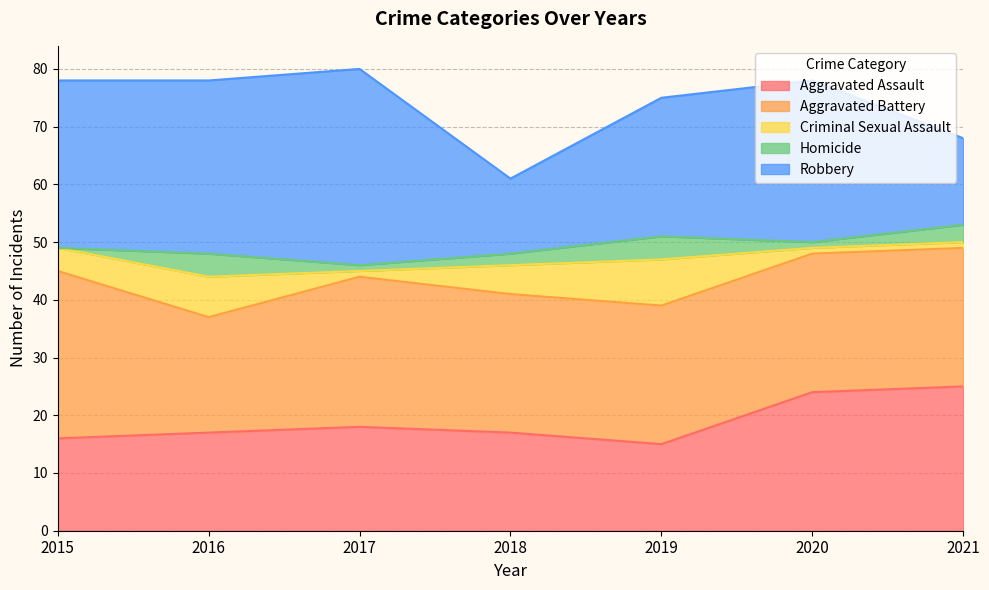

Is the value of Aggravated Assault at 2020 greater than the value of Aggravated Battery at 2019?

No